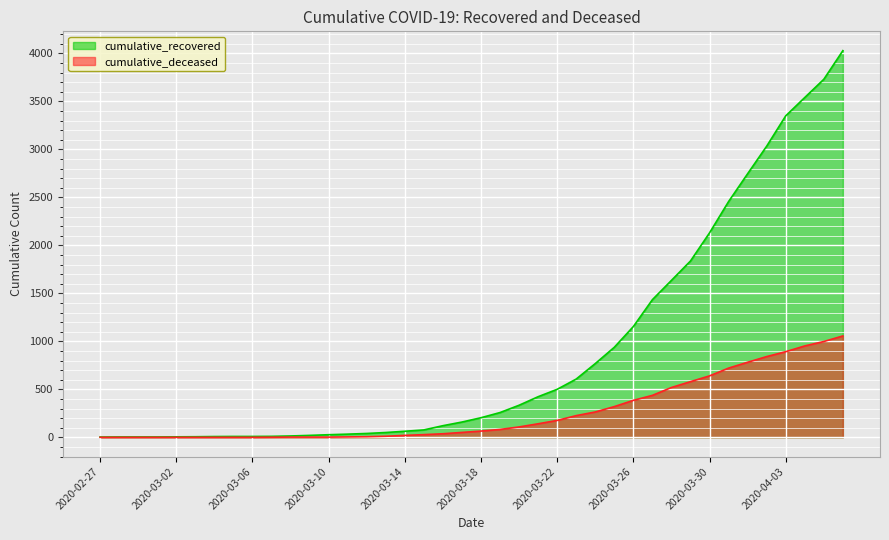

Does the chart display data point markers on the line(s)?

No